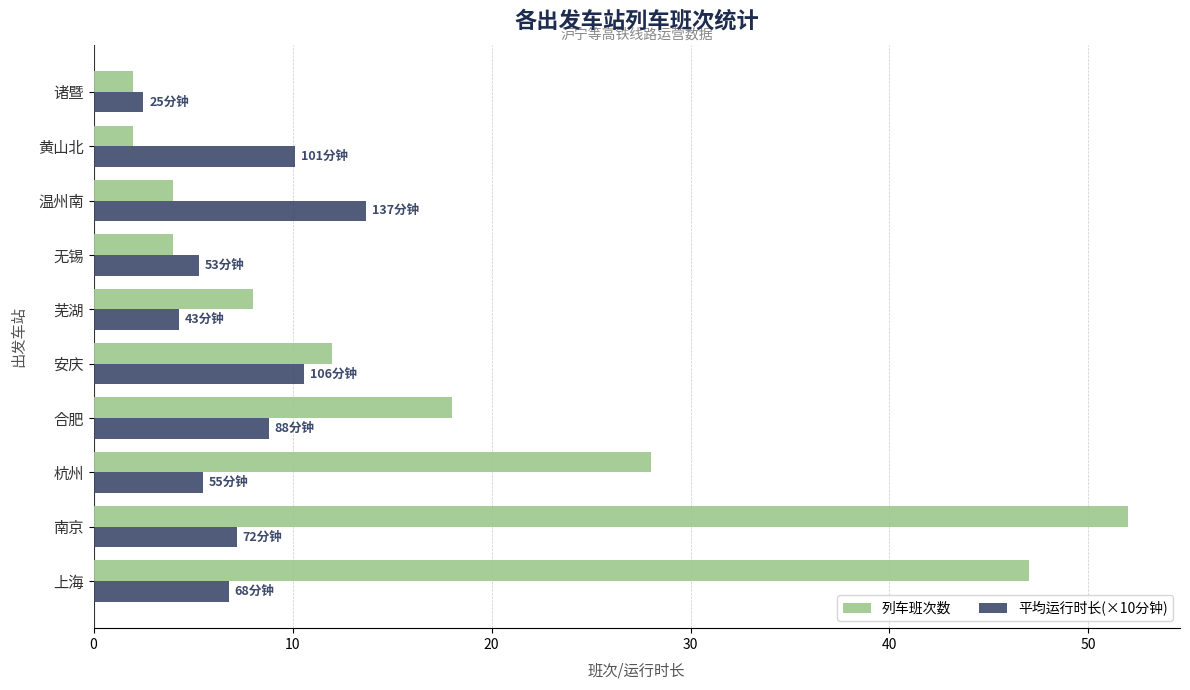

At which category is the sum across all series the highest?

南京